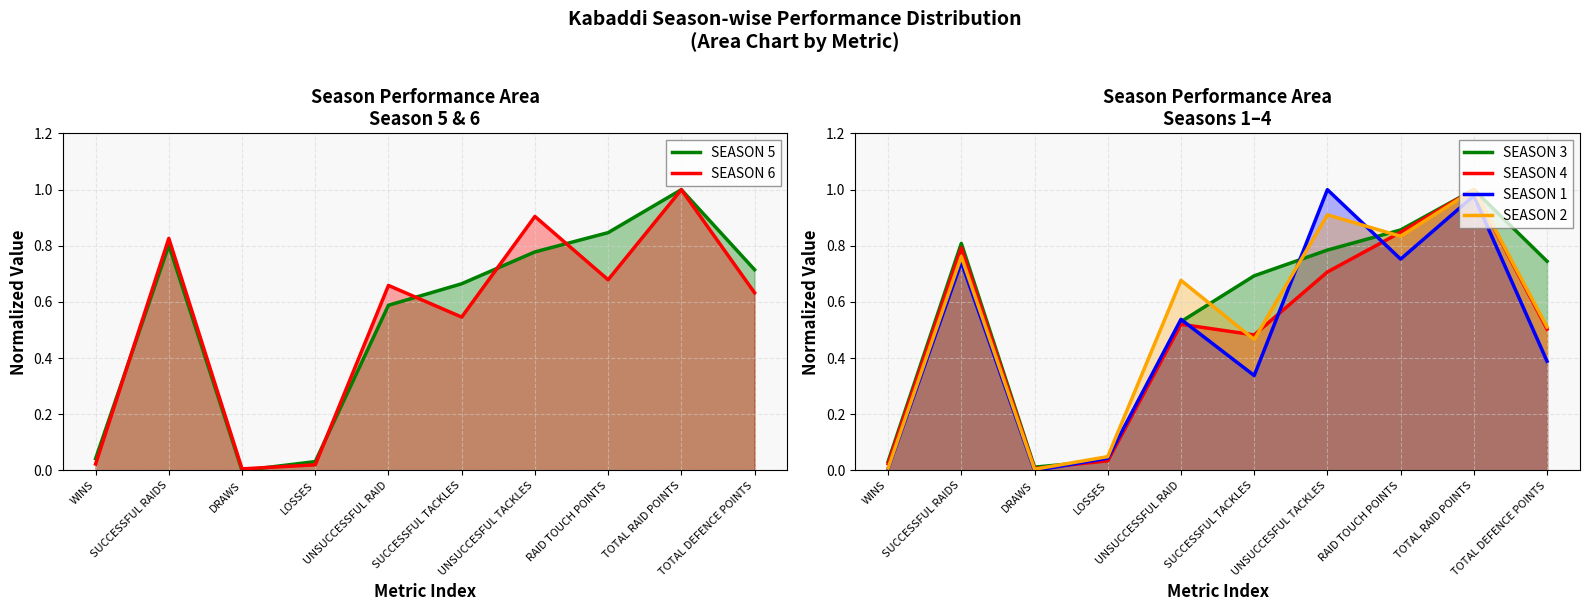

What is the sum of all SEASON 6 values?

5.3